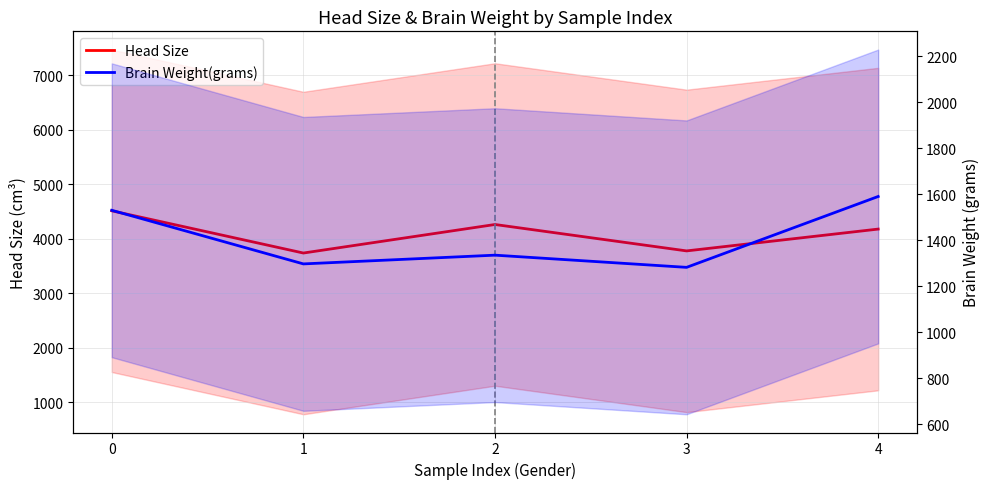

What value does the Brain Weight(grams) series have at 1, to the nearest 10?

1300